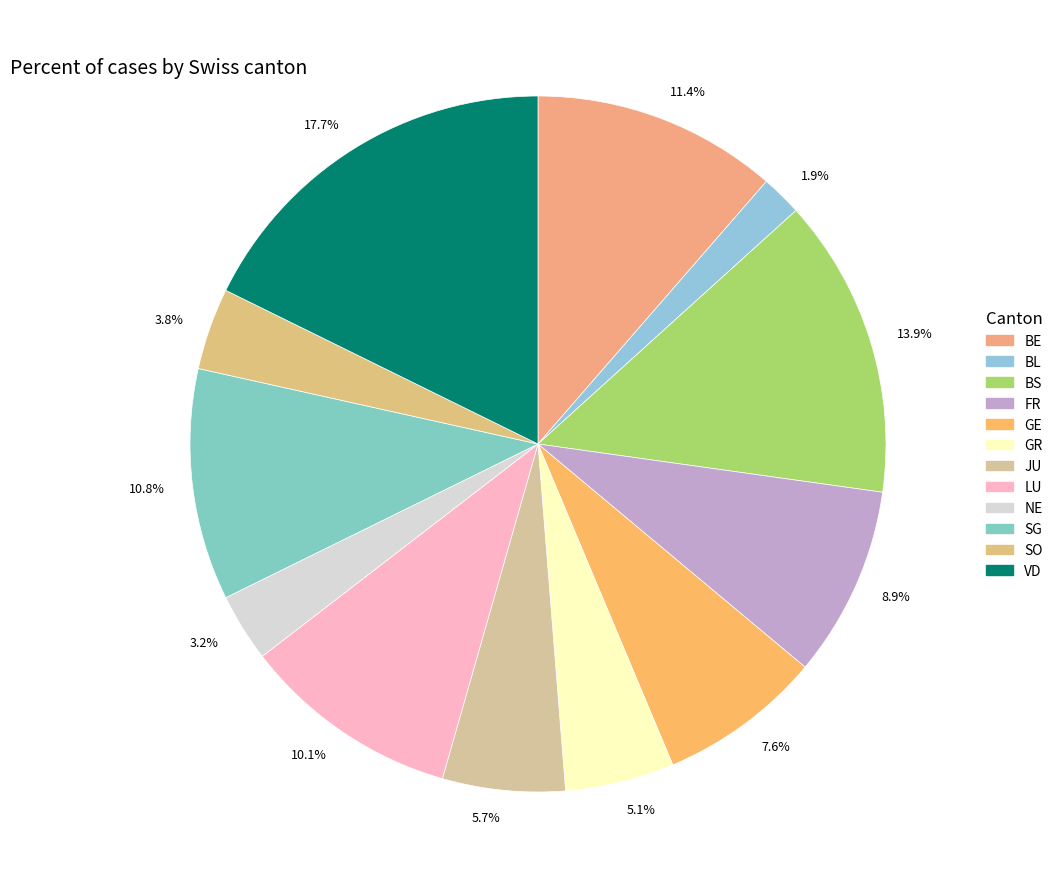

To the nearest percent, what is the average slice percentage?

8%